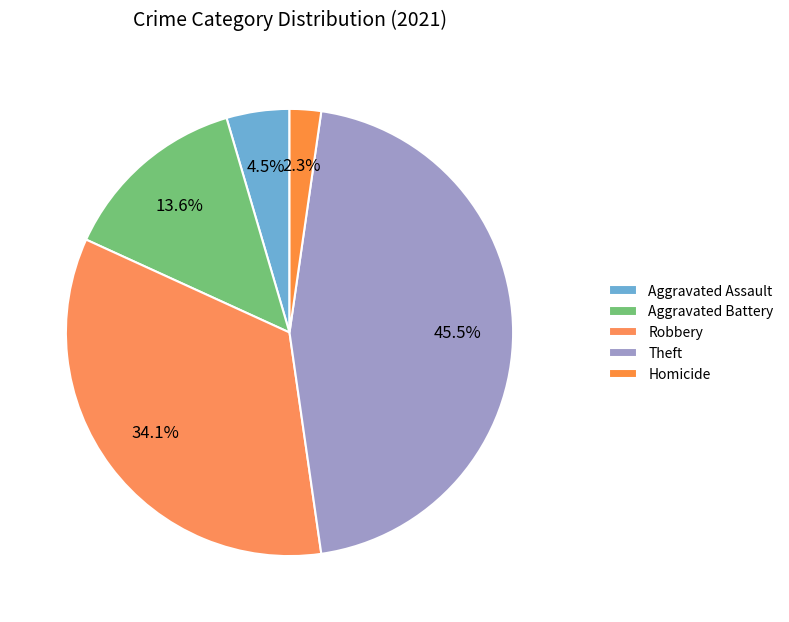

True or false: Aggravated Assault accounts for 12% of the total.

False